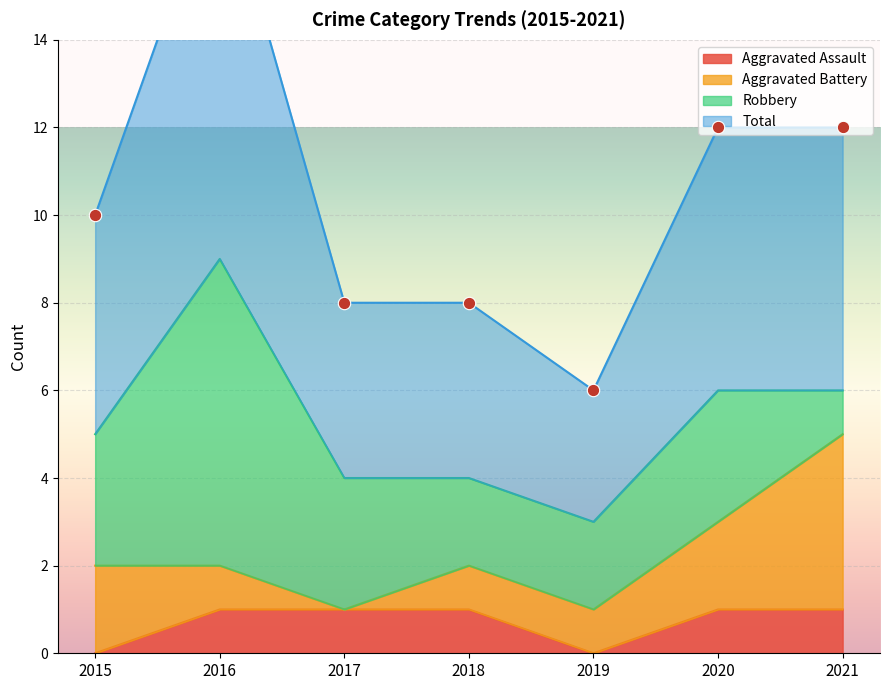

The Aggravated Assault series shows 2 at 2018. True or false?

False